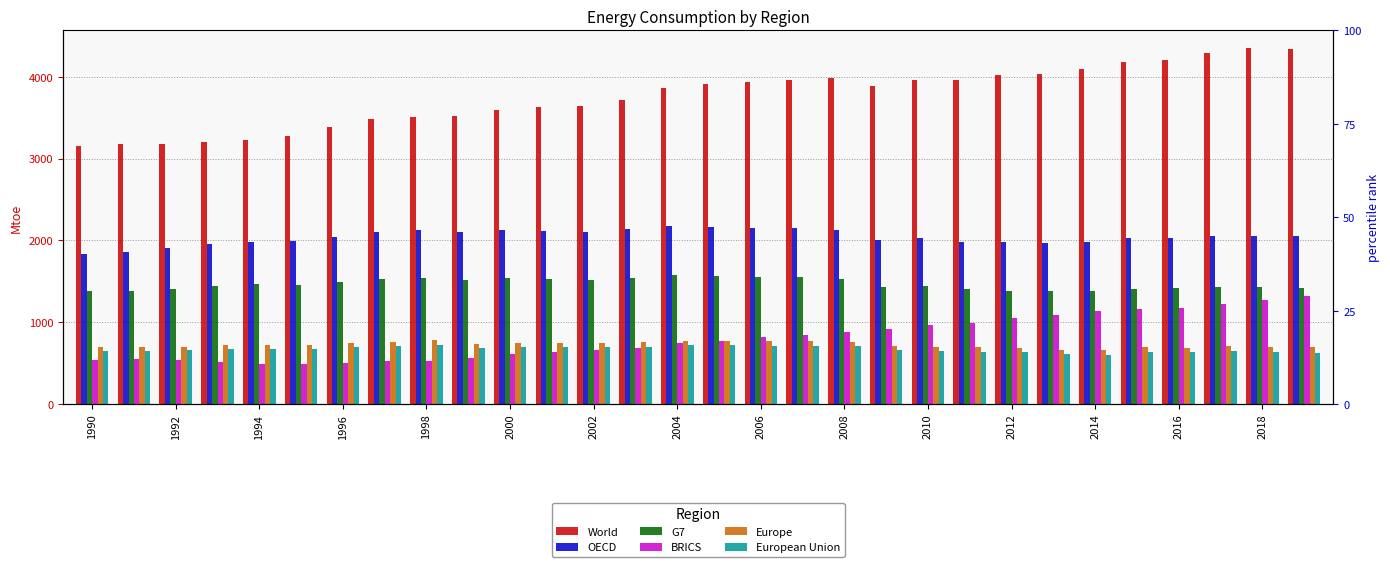

What is the difference between the maximum and minimum values in the European Union series?

122.5